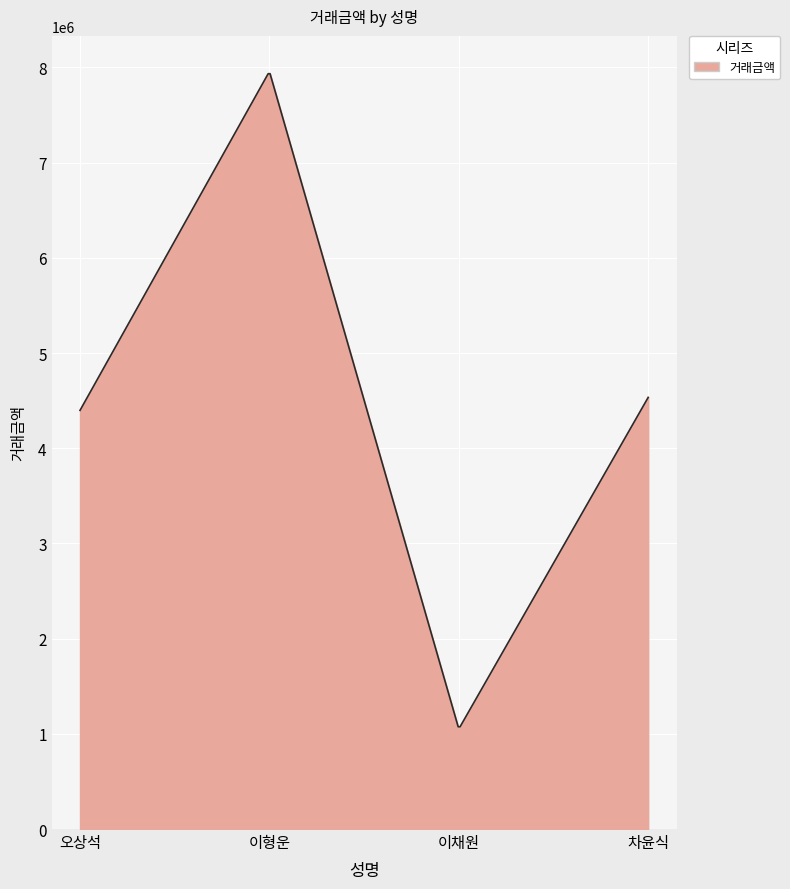

What is the smallest value displayed?

1074243.2